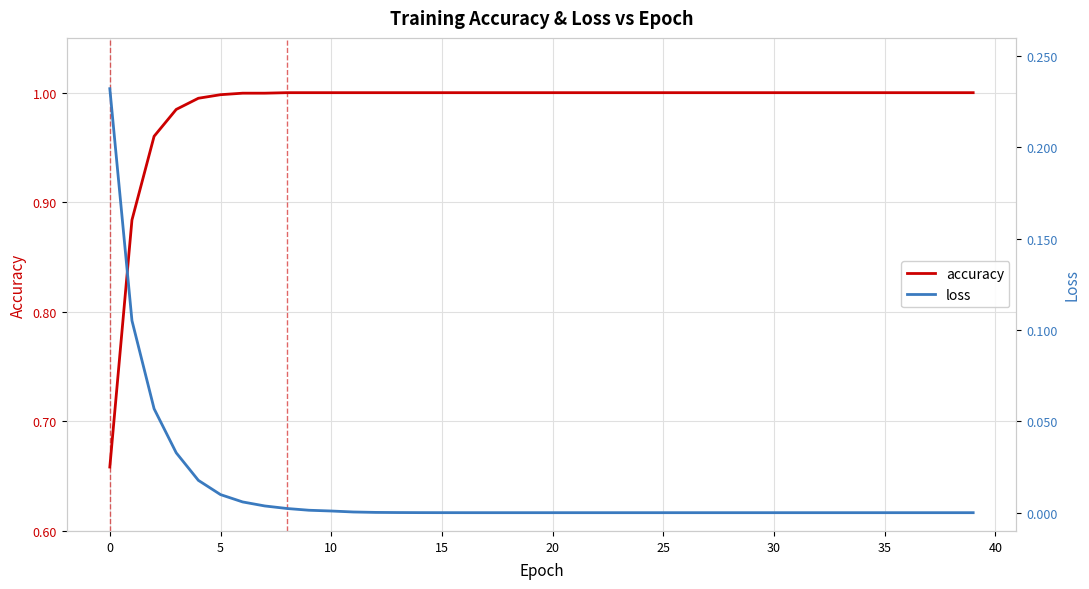

Reading right to left, list all the values displayed in this chart.

accuracy: 1.0	1.0	1.0	1.0	1.0	1.0	1.0	1.0	1.0	1.0	1.0	1.0	1.0	1.0	1.0	1.0	1.0	1.0	1.0	1.0	1.0	1.0	1.0	1.0	1.0	1.0	1.0	1.0	1.0	1.0	1.0	1.0	1.0	1.0	1.0	1.0	1.0	1.0	0.9	0.7
loss: 0.0	0.0	0.0	0.0	0.0	0.0	0.0	0.0	0.0	0.0	0.0	0.0	0.0	0.0	0.0	0.0	0.0	0.0	0.0	0.0	0.0	0.0	0.0	0.0	0.0	0.0	0.0	0.0	0.0	0.0	0.0	0.0	0.0	0.0	0.0	0.0	0.0	0.1	0.1	0.2